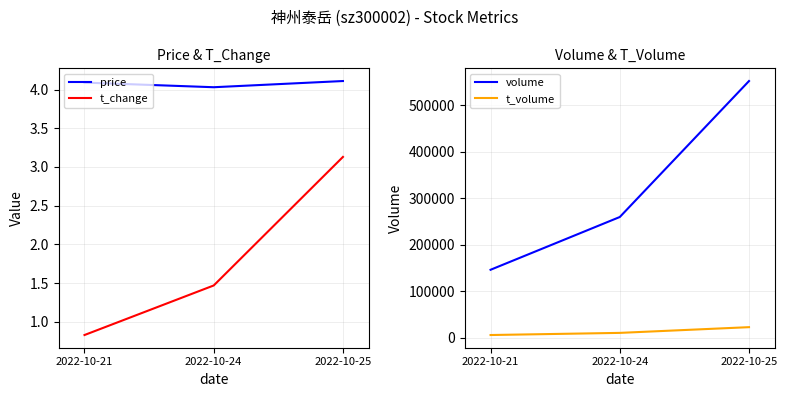

What is the highest value of the volume series?

552057